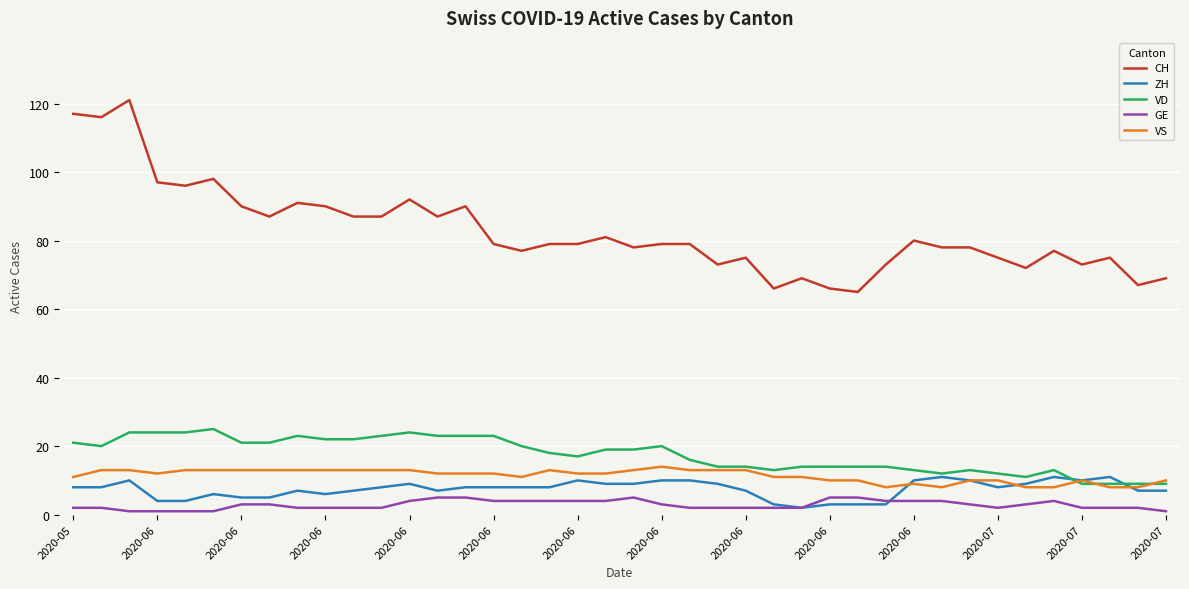

True or false: CH and VD intersect in this chart.

False